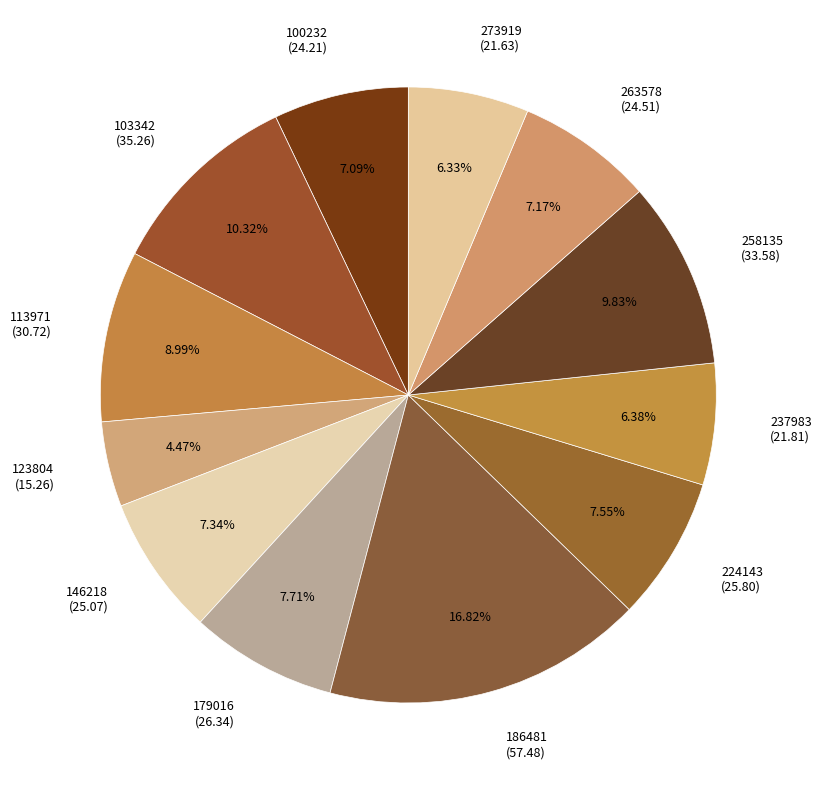

To the nearest percent, what portion does 237983 represent?

6%